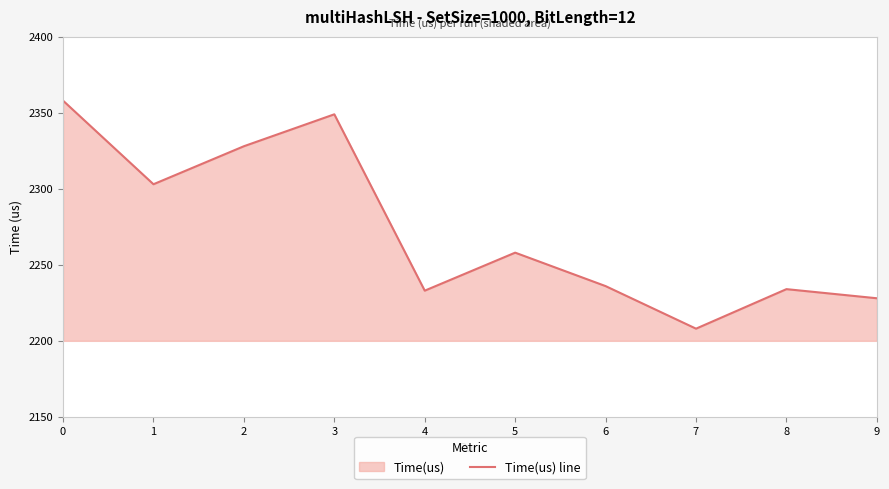

What is the change in value from 1 to 7?

-95